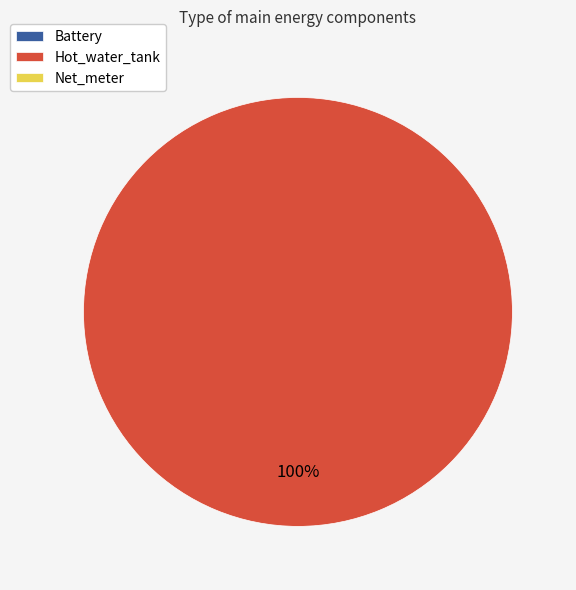

Is there a majority slice in this chart?

Yes